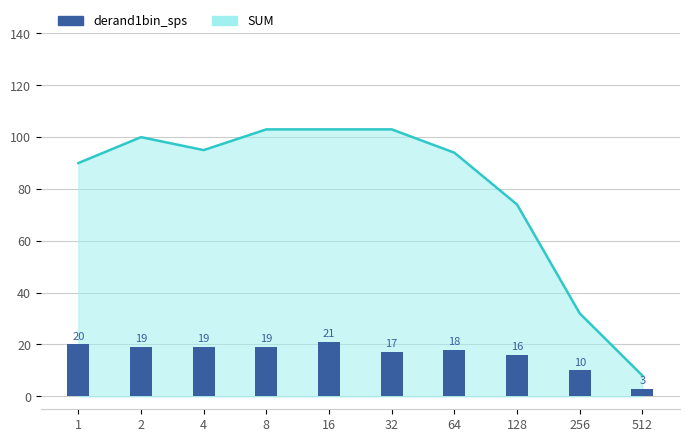

Is it true that the value at 32 is 17?

True